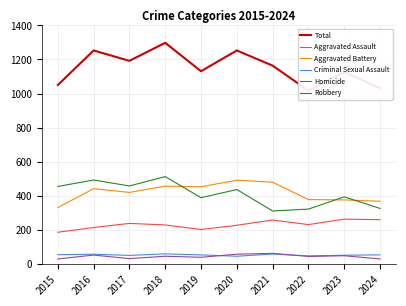

Does the chart display data point markers on the line(s)?

No